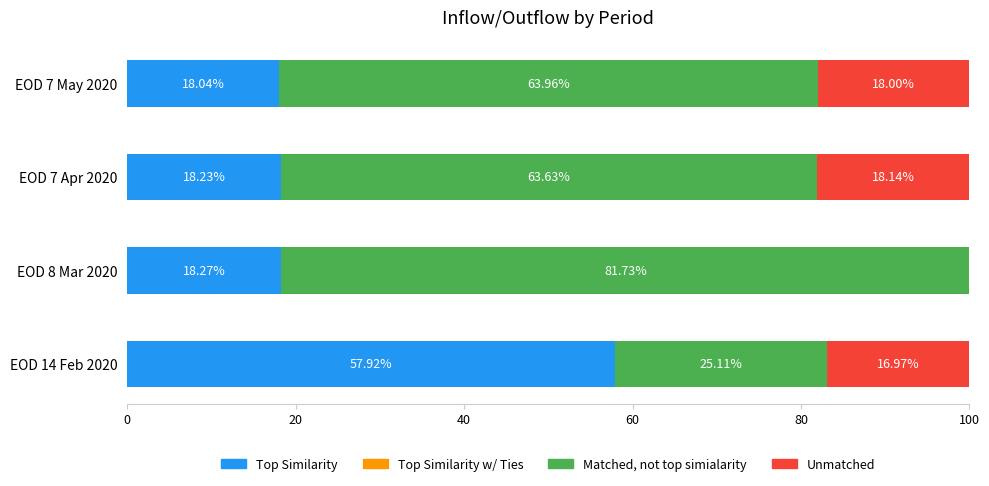

How many categories are shown in the chart?

4